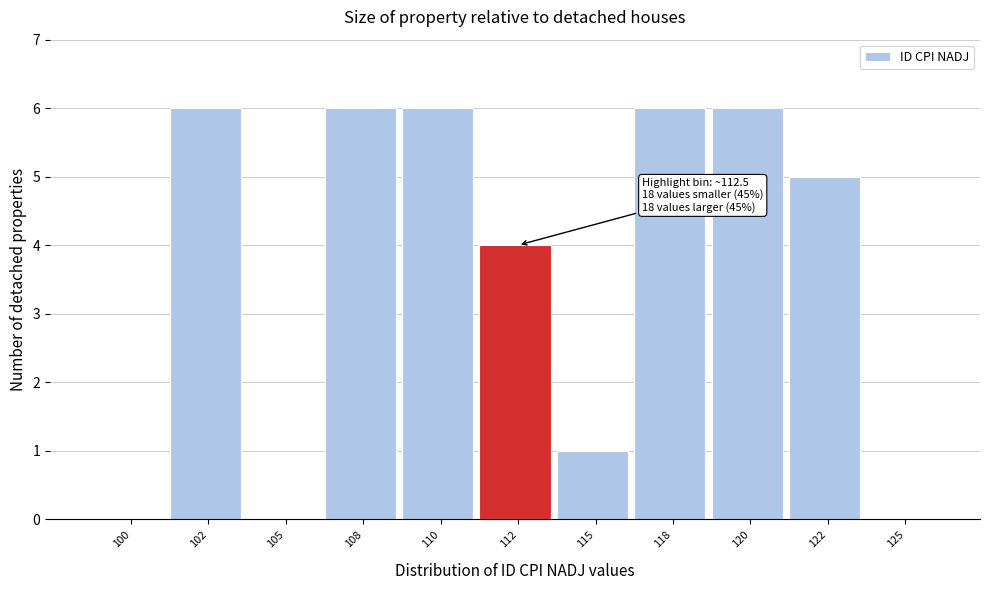

Reading left to right, extract all data points from this chart.

100=0	102=6	105=0	108=6	110=6	112=4	115=1	118=6	120=6	122=5	125=0